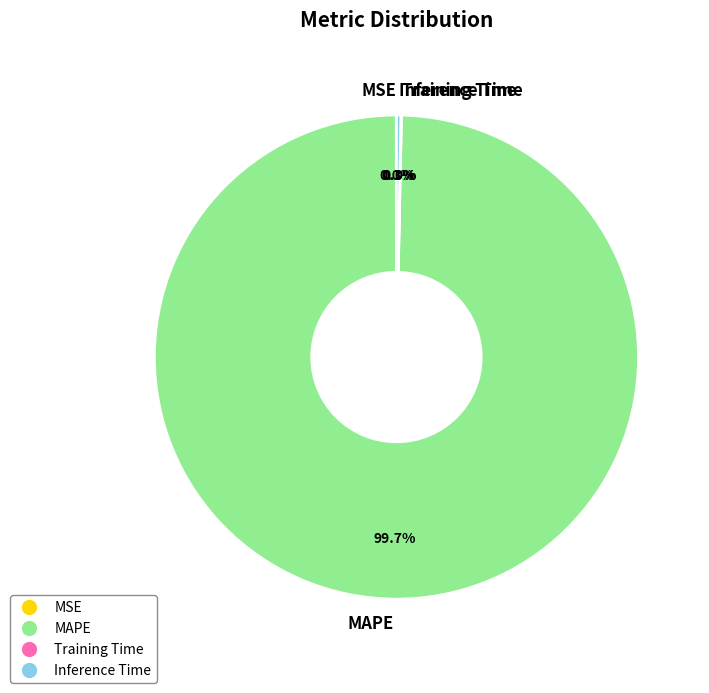

Which category has the biggest portion of the pie?

MAPE